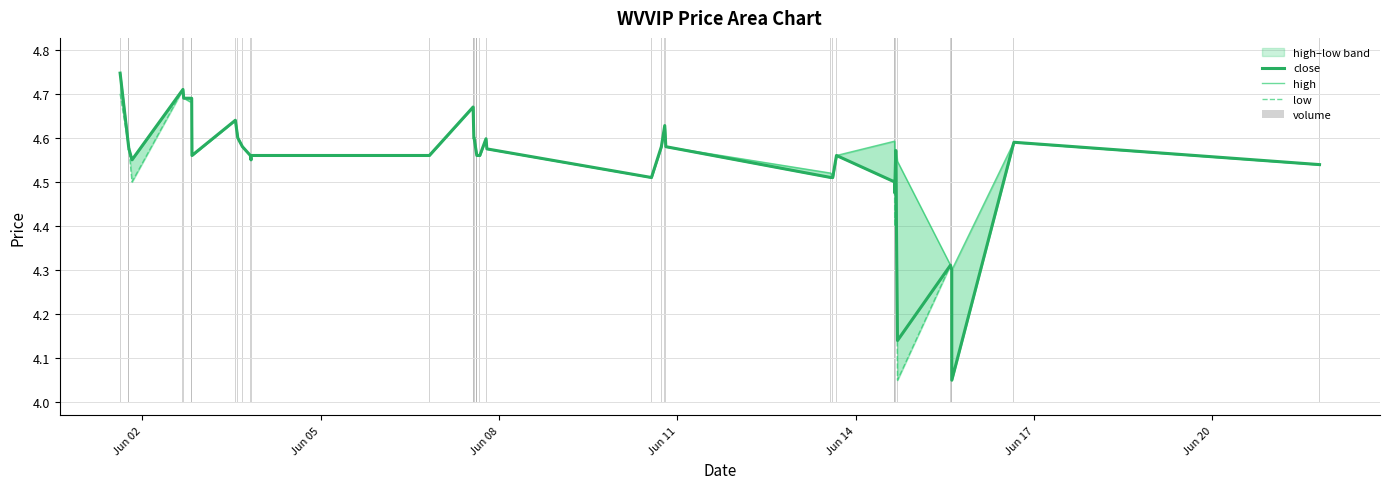

What is the highest value of the volume series?

4.4